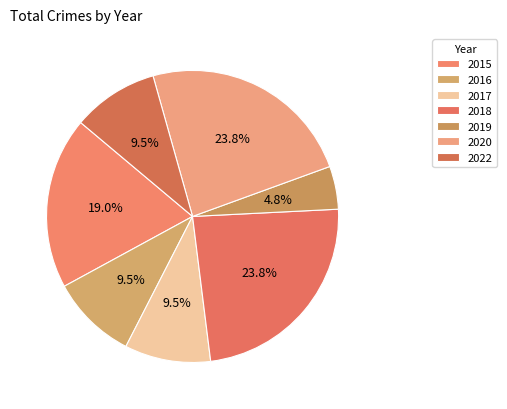

Is there a majority slice in this chart?

No